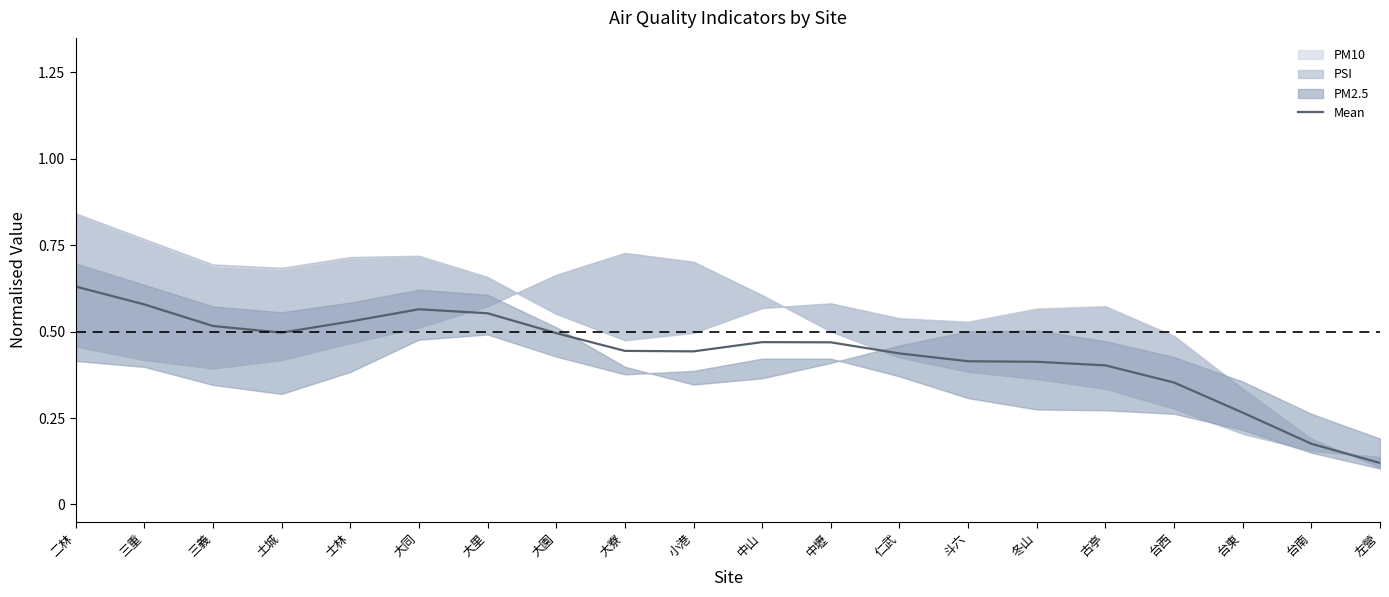

True or false: there are more than 0 points higher than both neighbors.

True